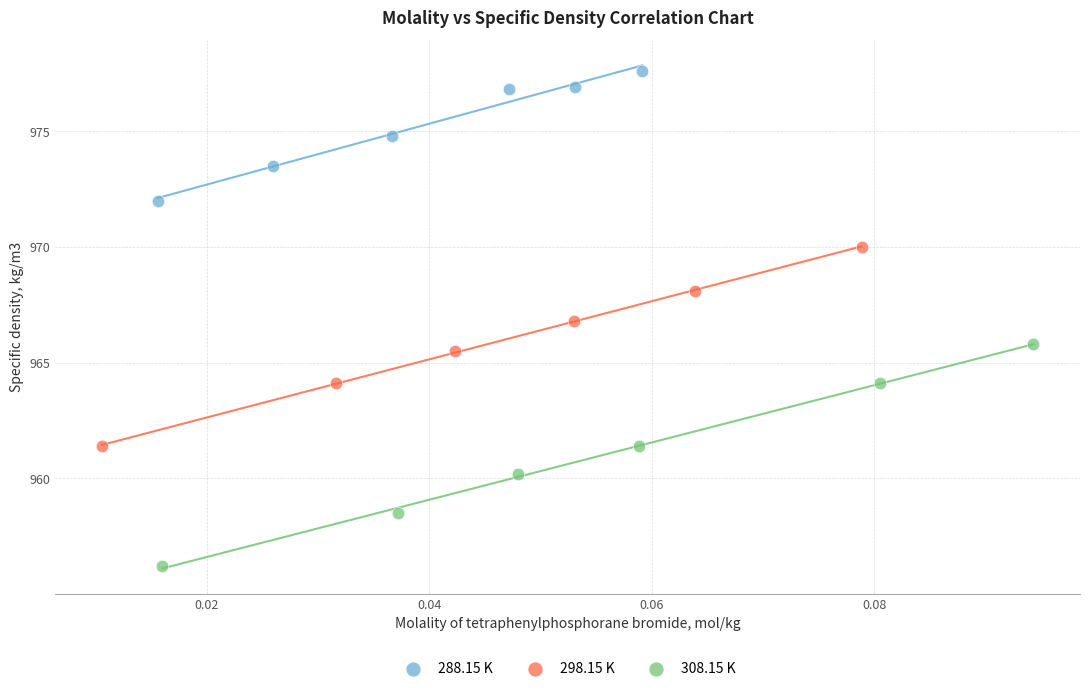

Which series has the widest spread of Y values?

308.15 K